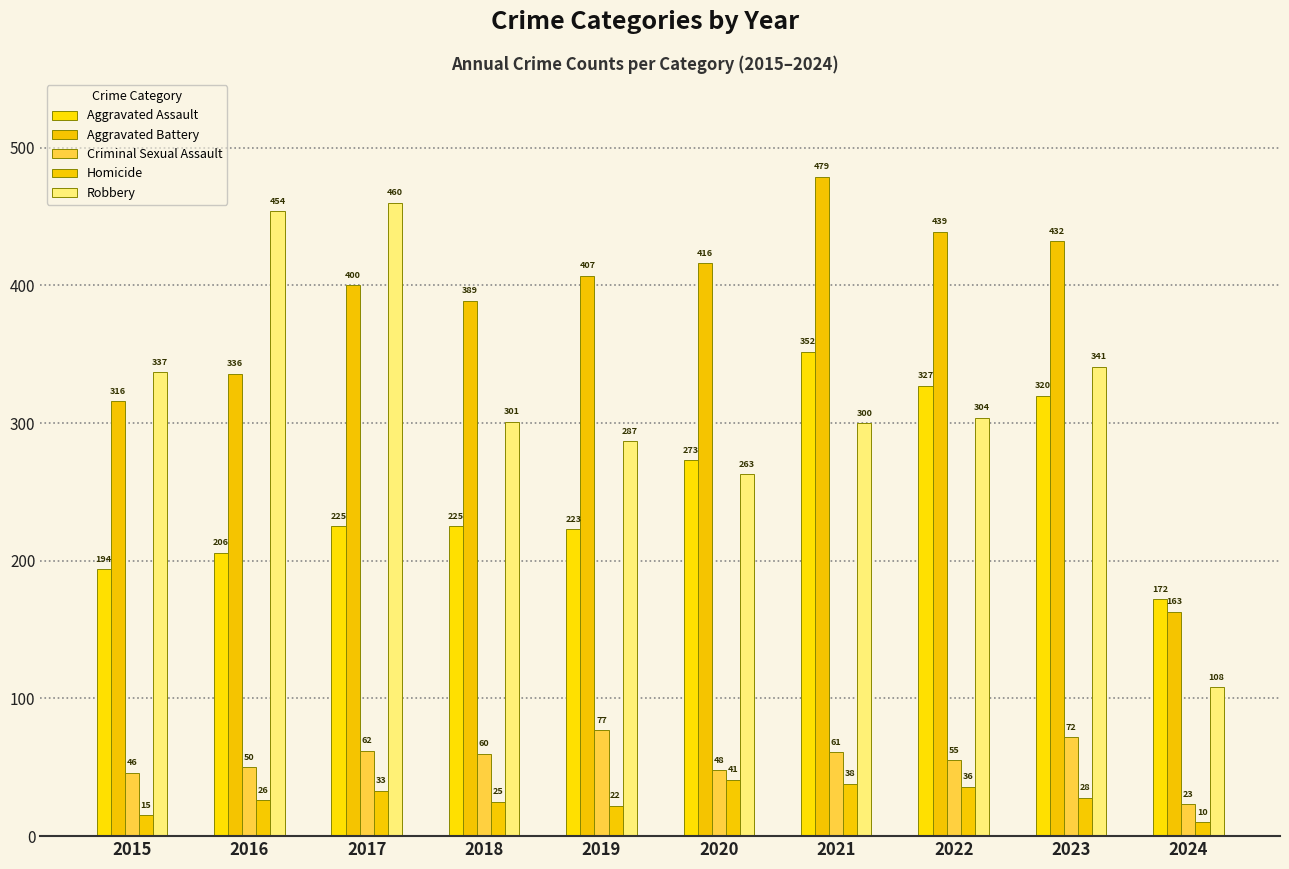

What is the sum of the Robbery values at 2019 and 2015?

624